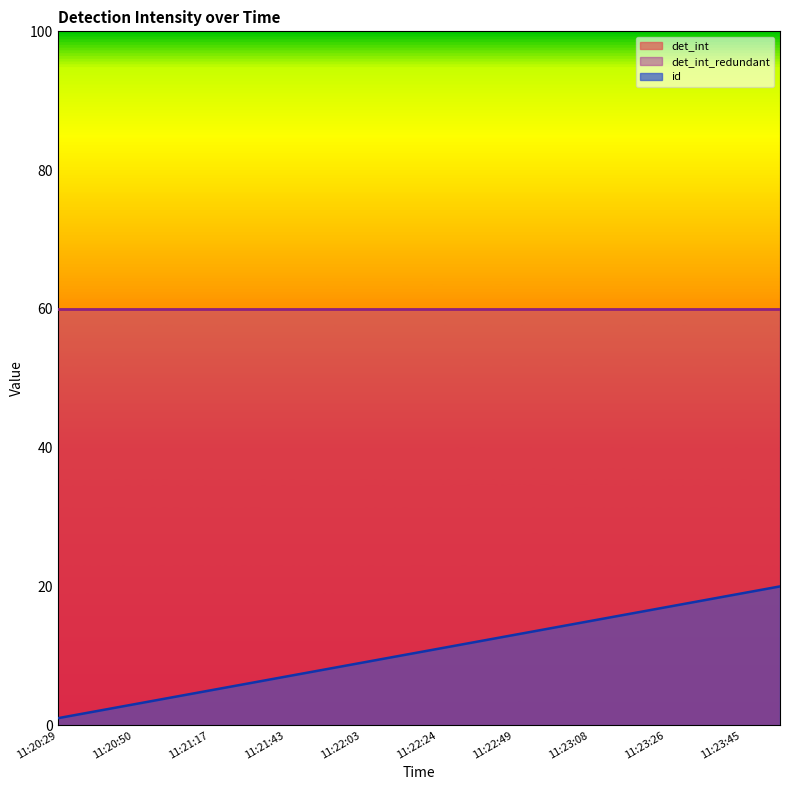

At which label does det_int reach its peak?

11:20:29